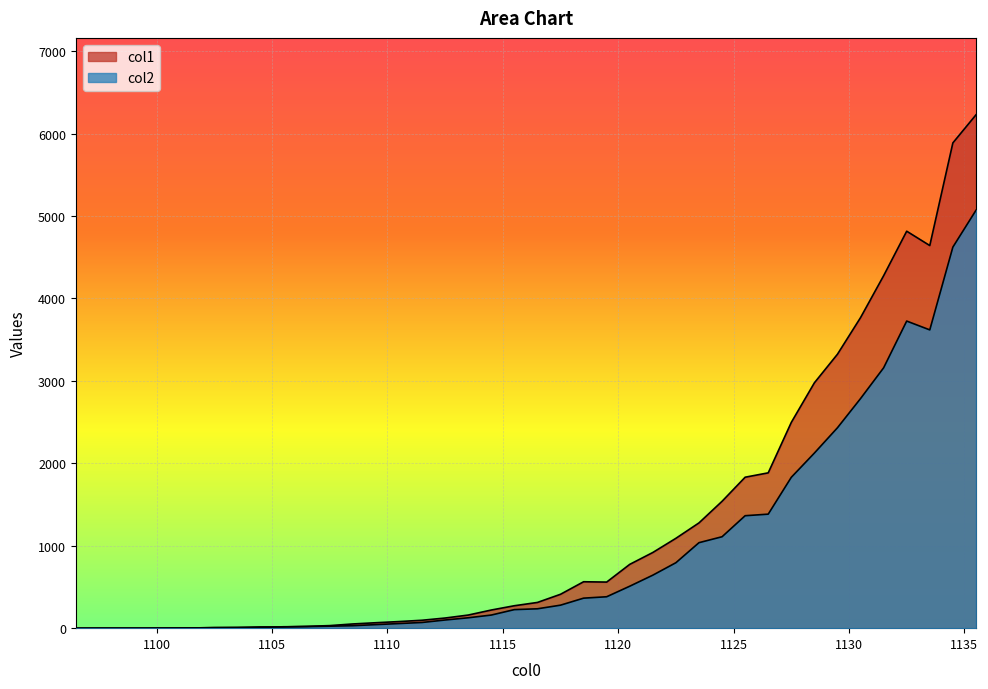

Count the number of data series in this chart.

2